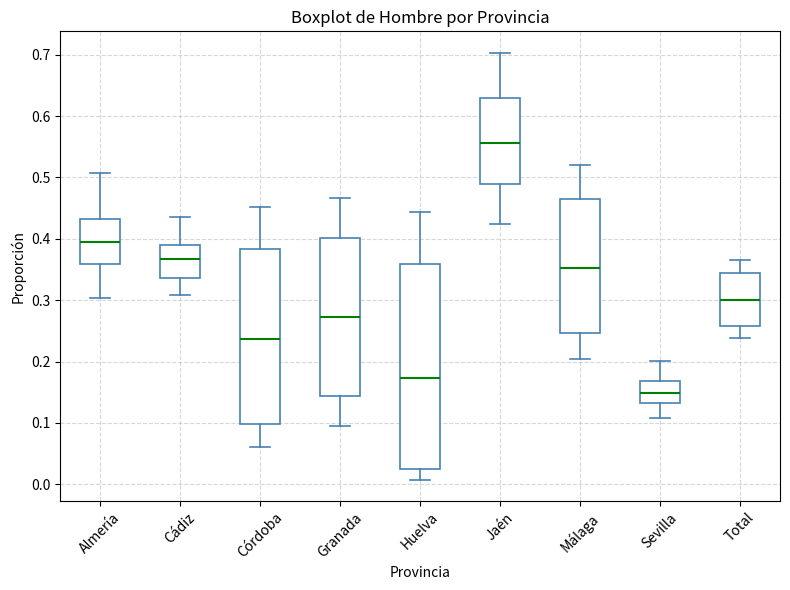

Which box has the lowest median line?

Sevilla